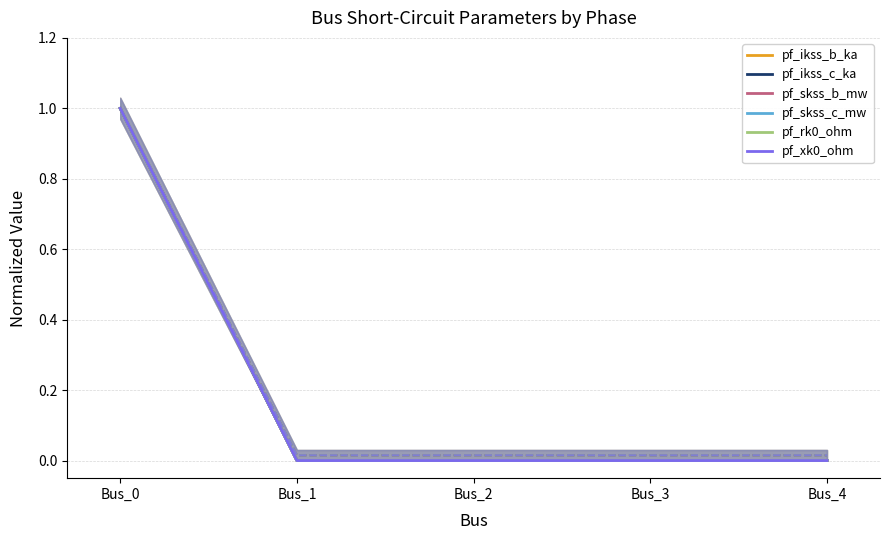

Is the value of pf_rk0_ohm at Bus_3 greater than the value of pf_xk0_ohm at Bus_1?

No